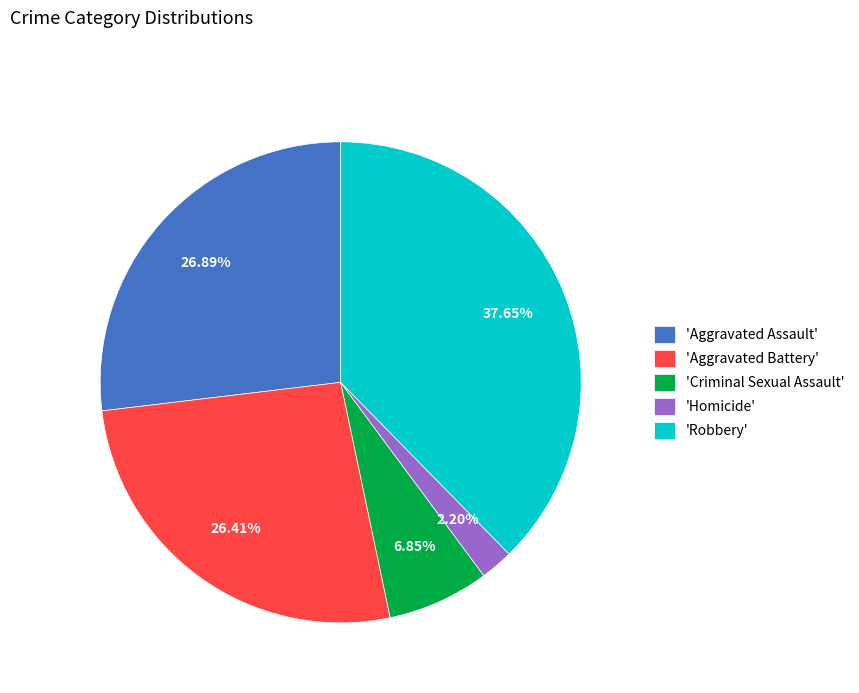

Is there a majority slice in this chart?

No